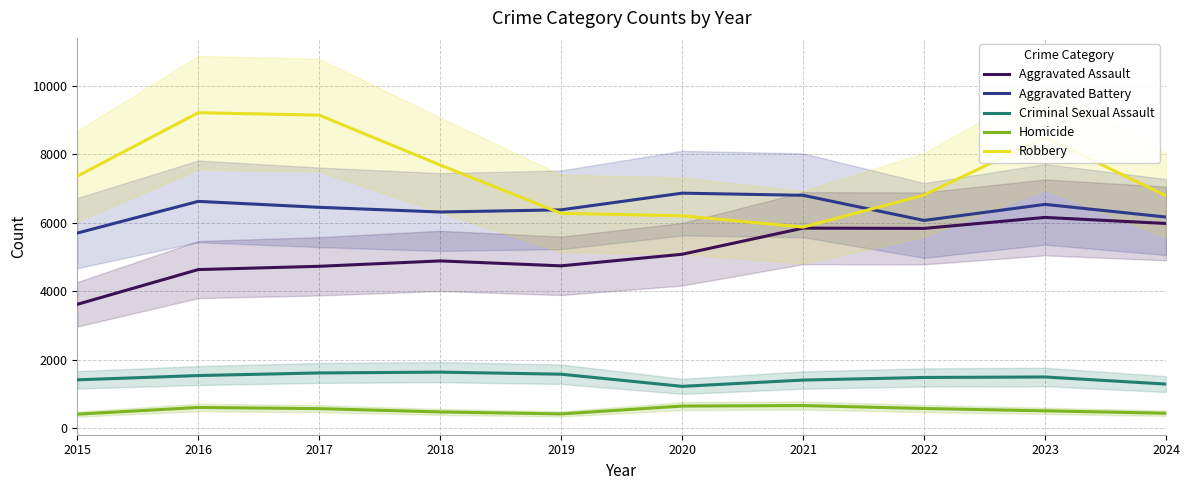

At which category does the chart reach its minimum across all series?

2015